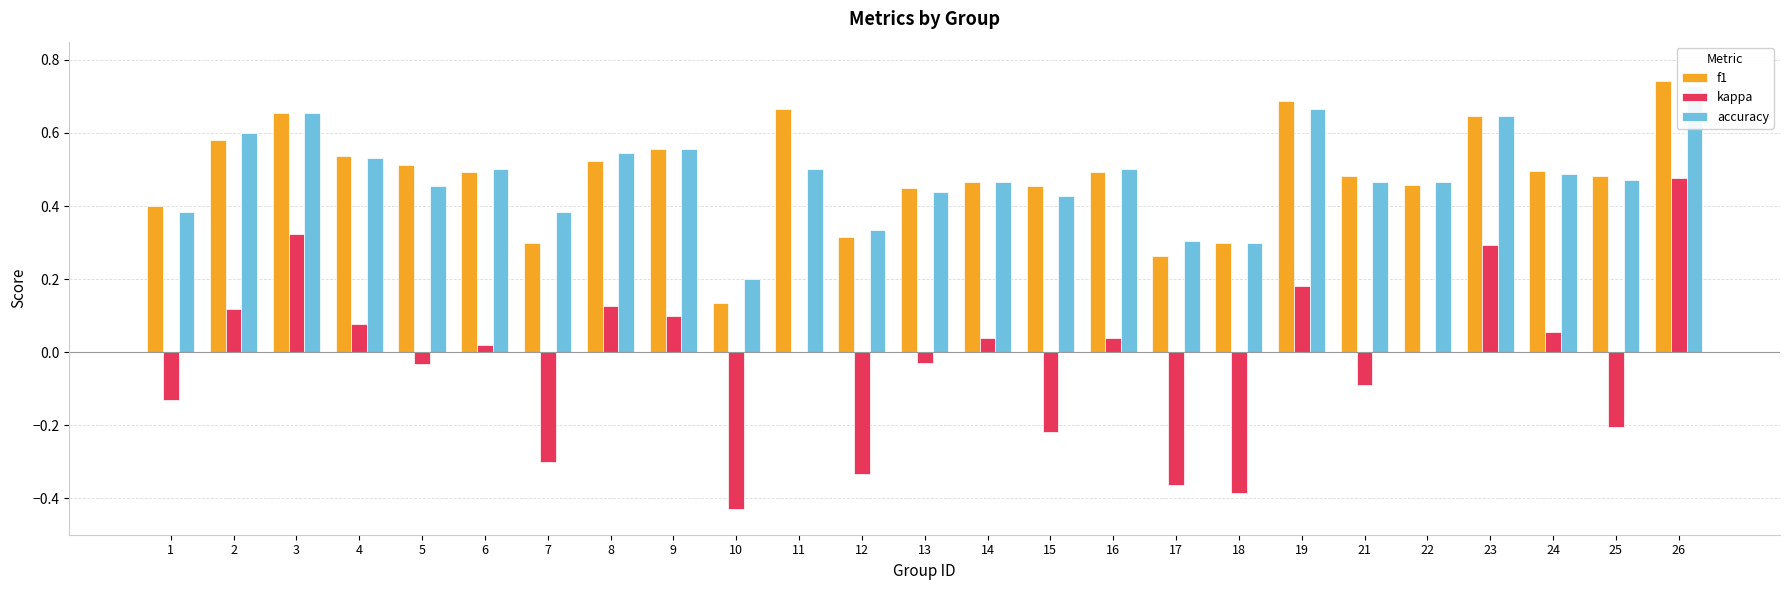

What is the difference between the highest and lowest values at 4?

0.5